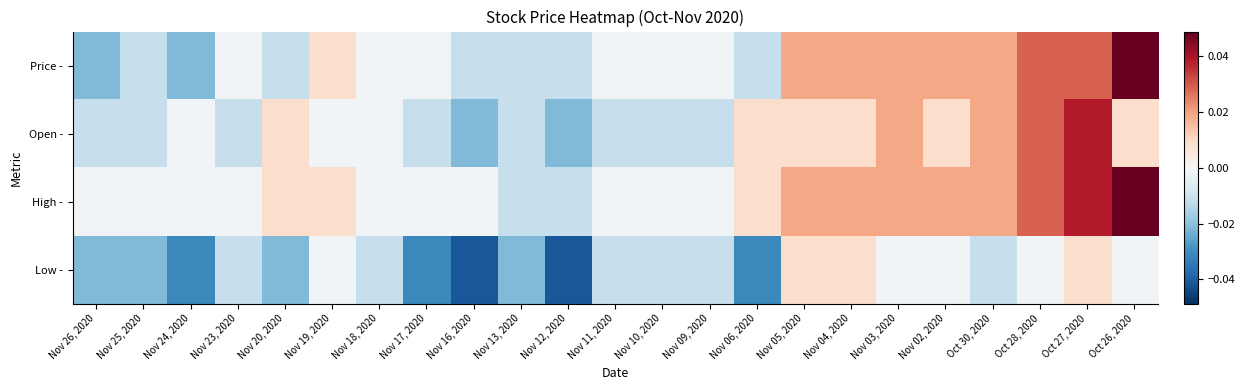

At which category is the sum across all series the highest?

Oct 27, 2020